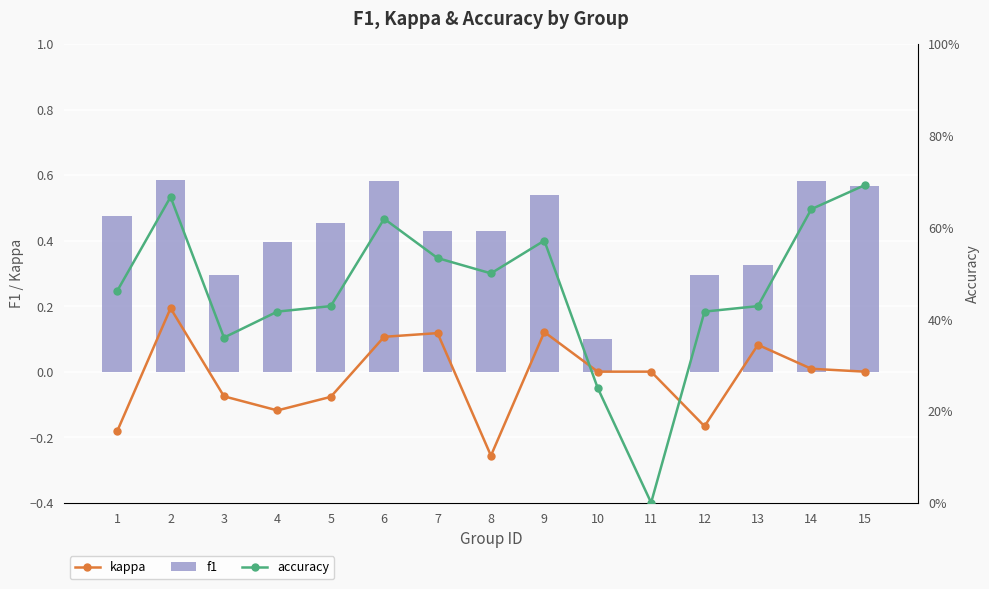

Which series changed the most between 10 and 13?

f1